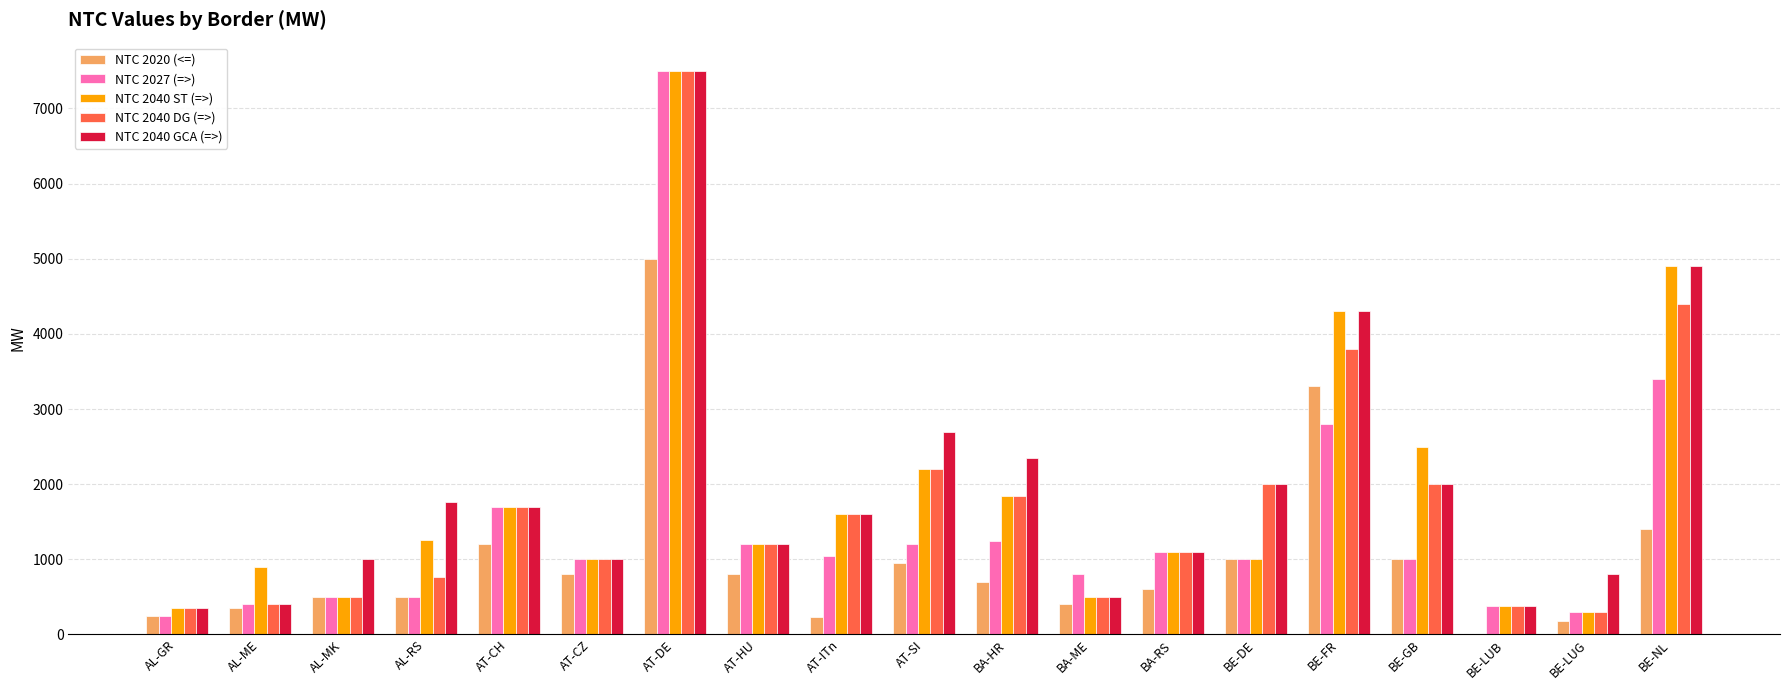

Which series changed the most between BA-RS and BE-GB?

NTC 2040 ST (=>)